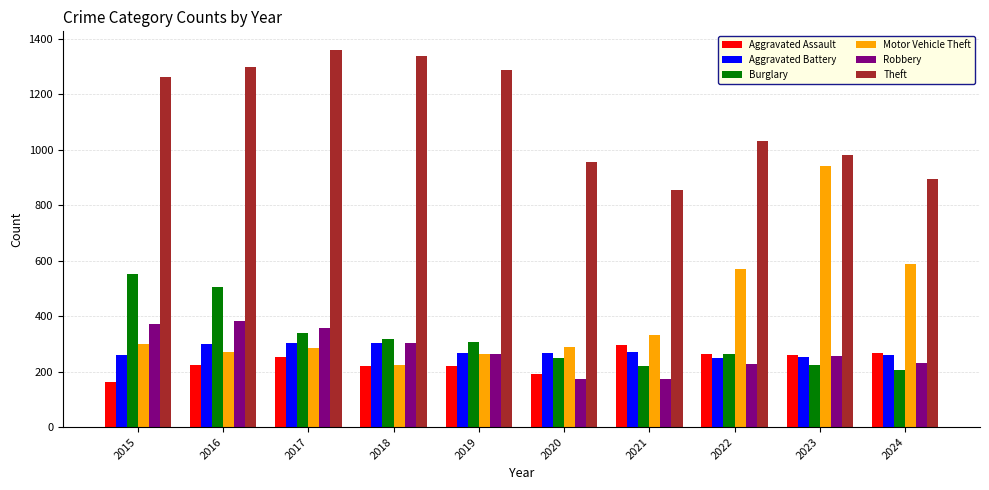

What is the sum of the Aggravated Battery values at 2019 and 2020?

535